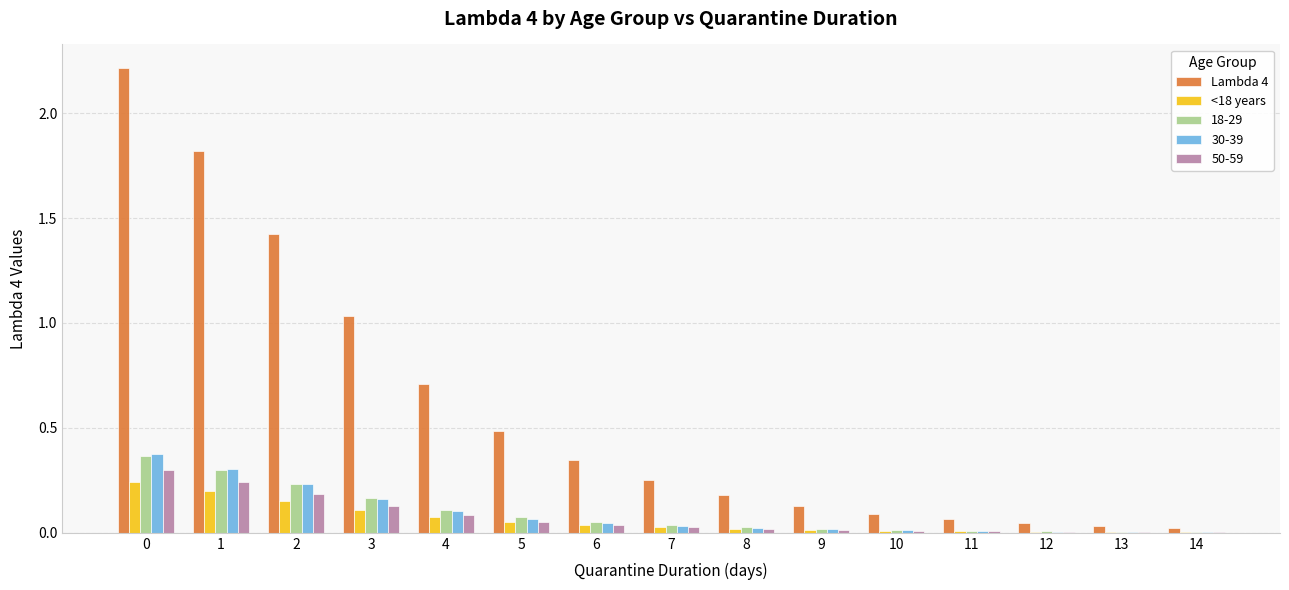

What is the maximum value shown in the chart?

2.2